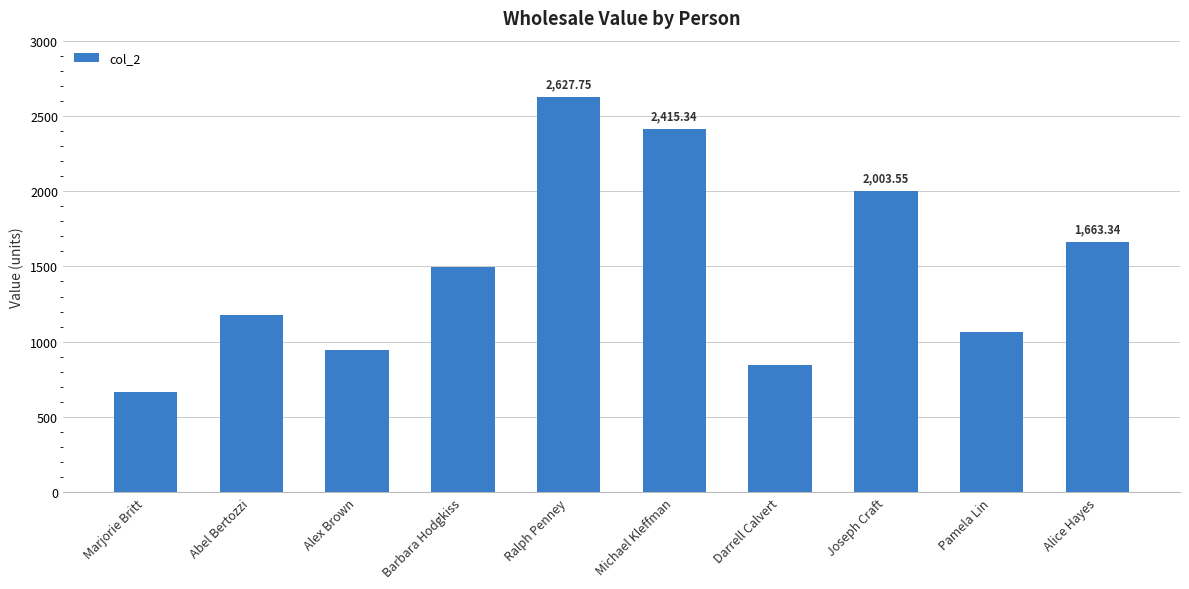

At which category does the chart reach its minimum across all series?

Marjorie Britt